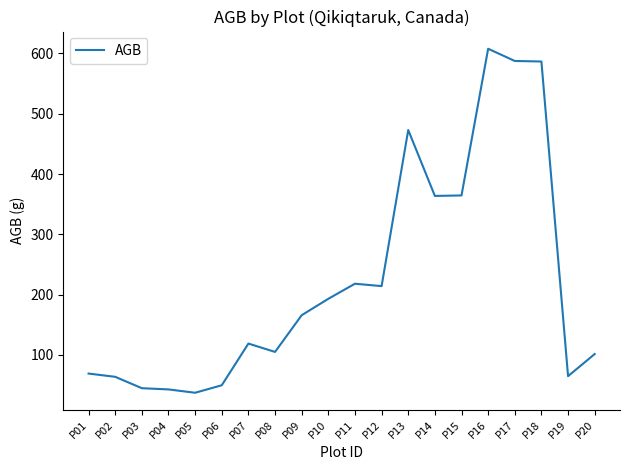

The chart shows a value of 69.1 at P01. True or false?

True